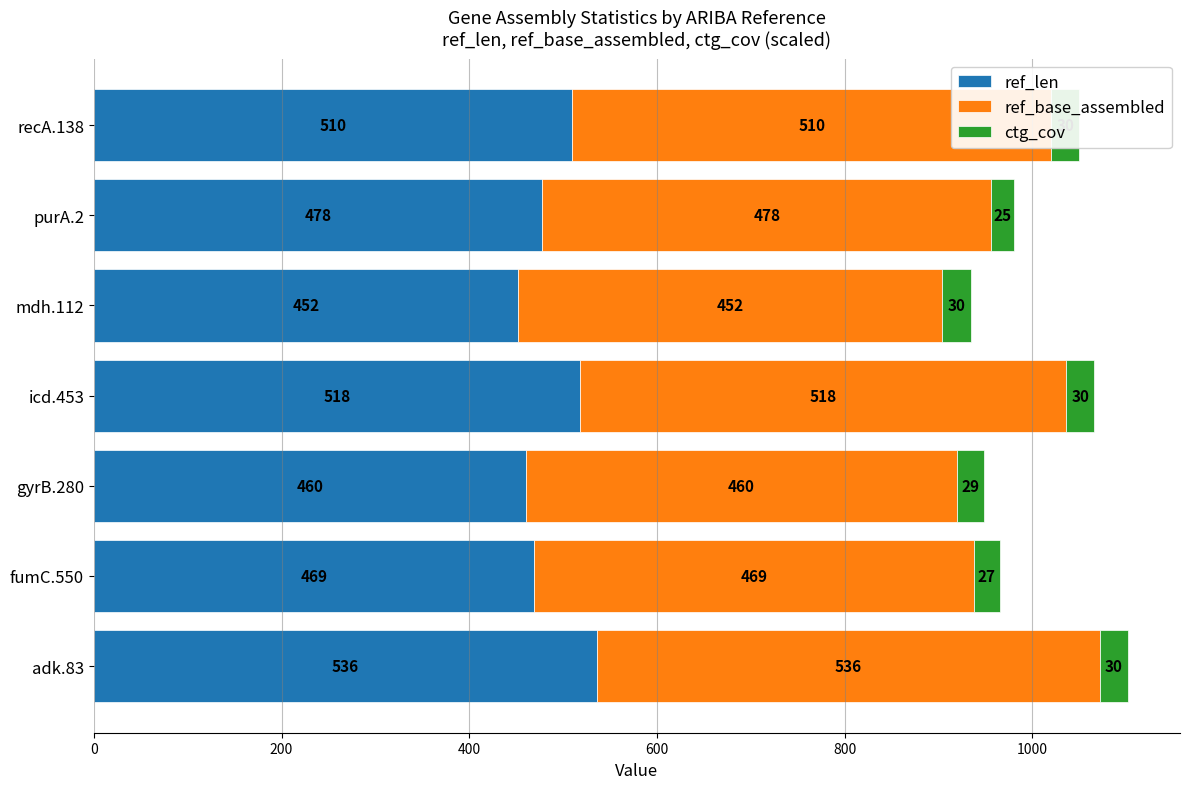

At which category is the sum across all series the highest?

adk.83